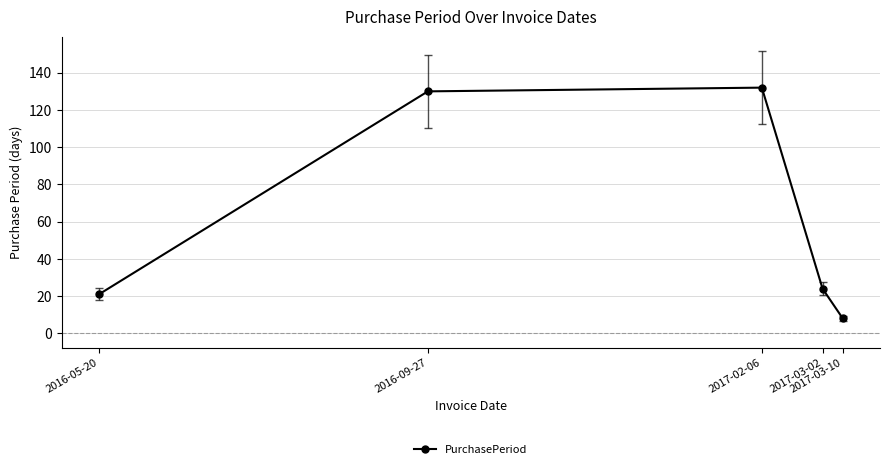

Is this an area chart (filled region under the line)?

No